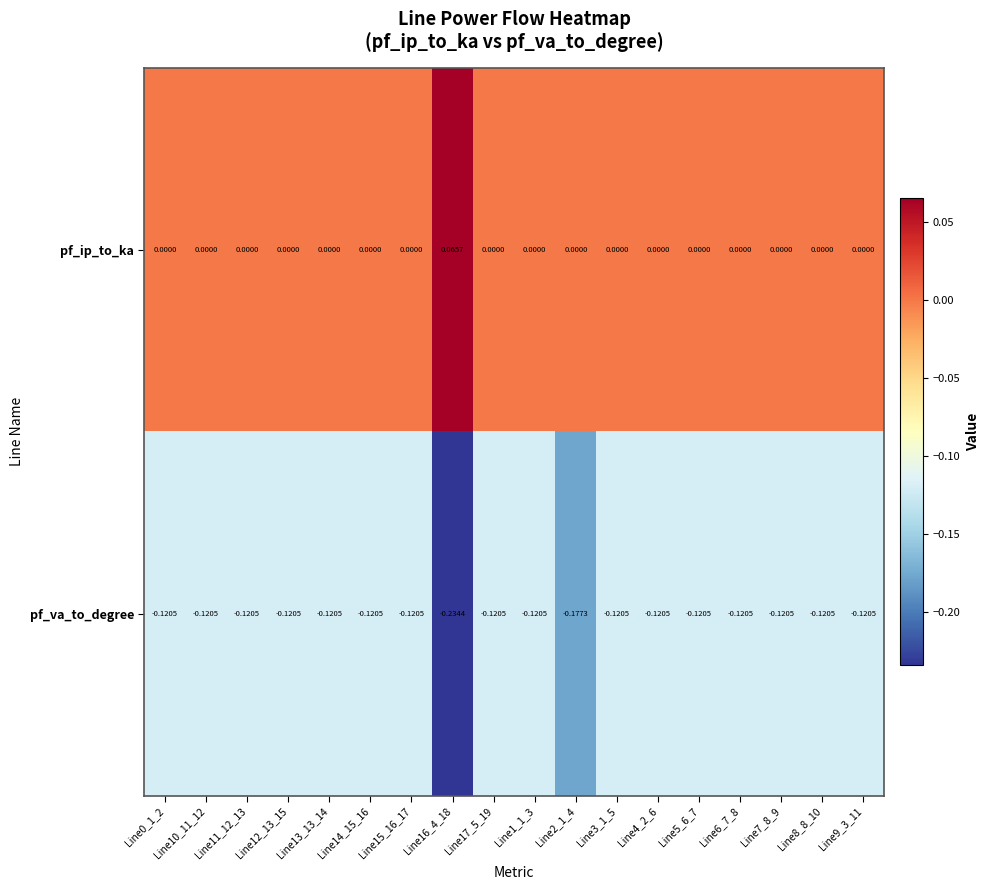

Which series has the largest total across all categories?

pf_ip_to_ka